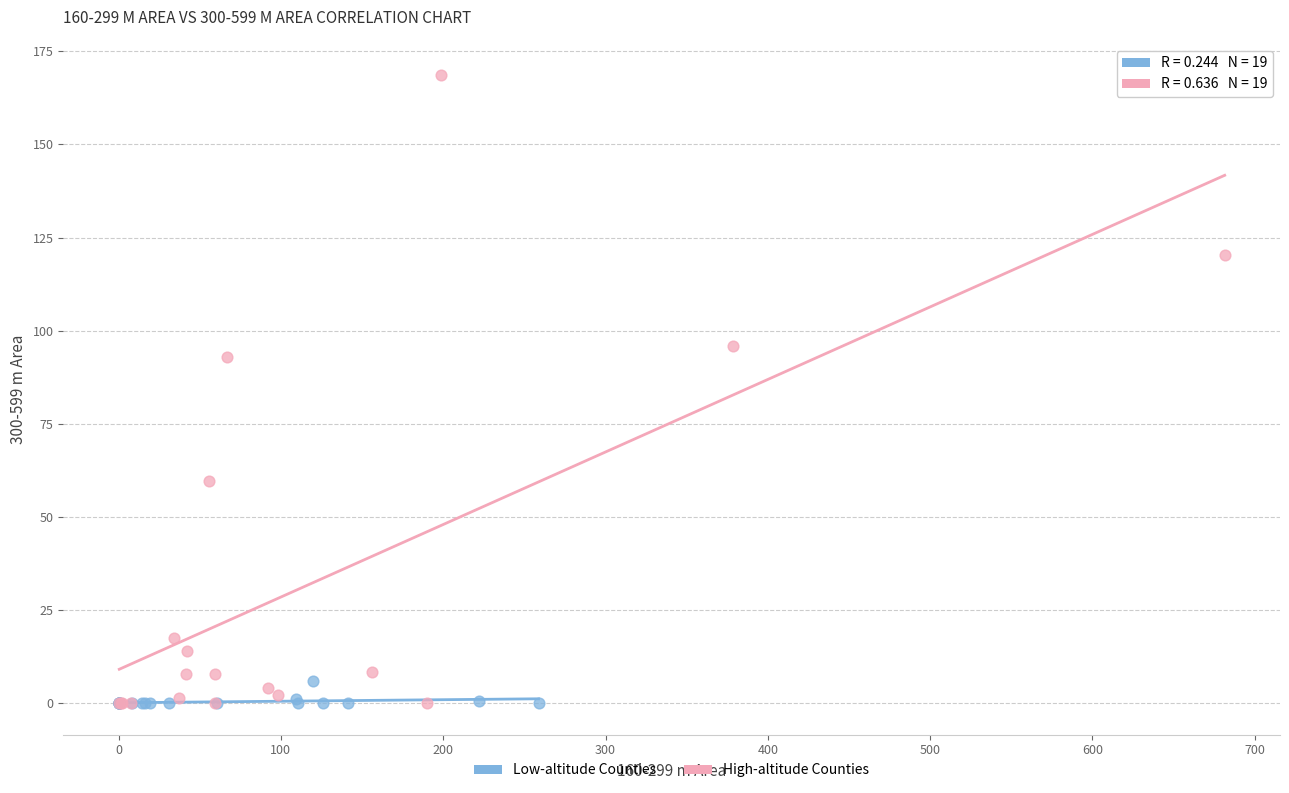

What are all the series names shown in the legend?

Low-altitude Counties, High-altitude Counties